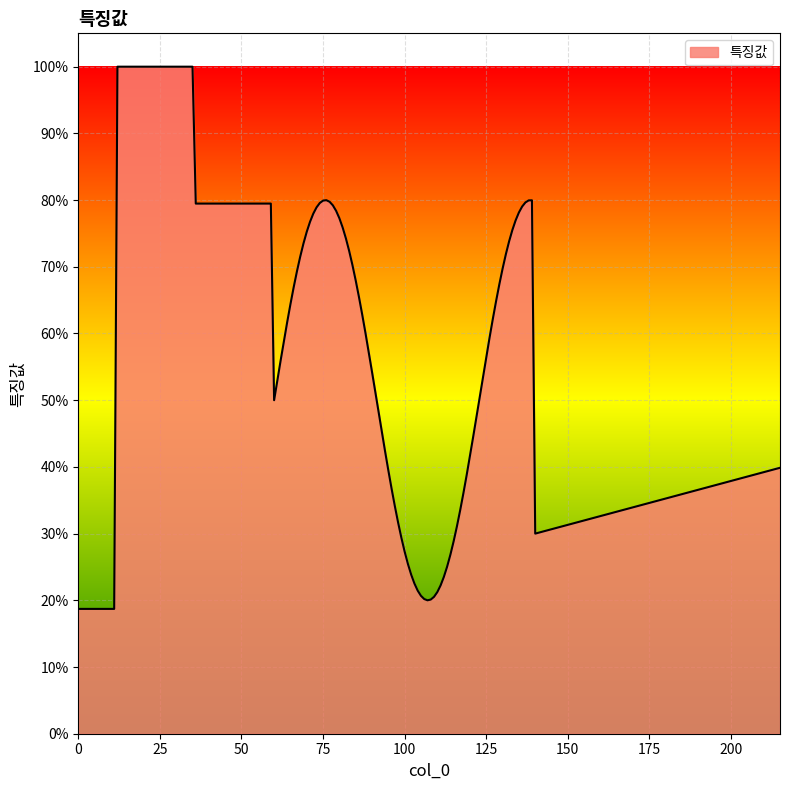

Does the chart have visible grid lines?

Yes